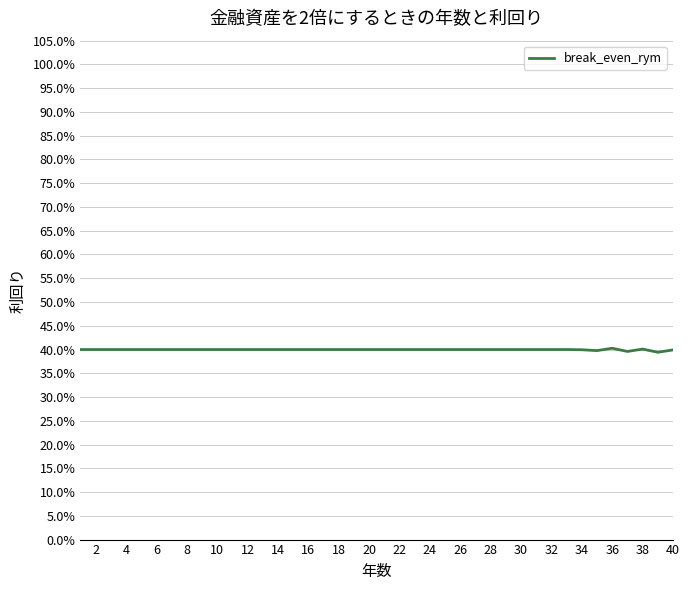

What is the difference between the maximum and minimum values?

0.8